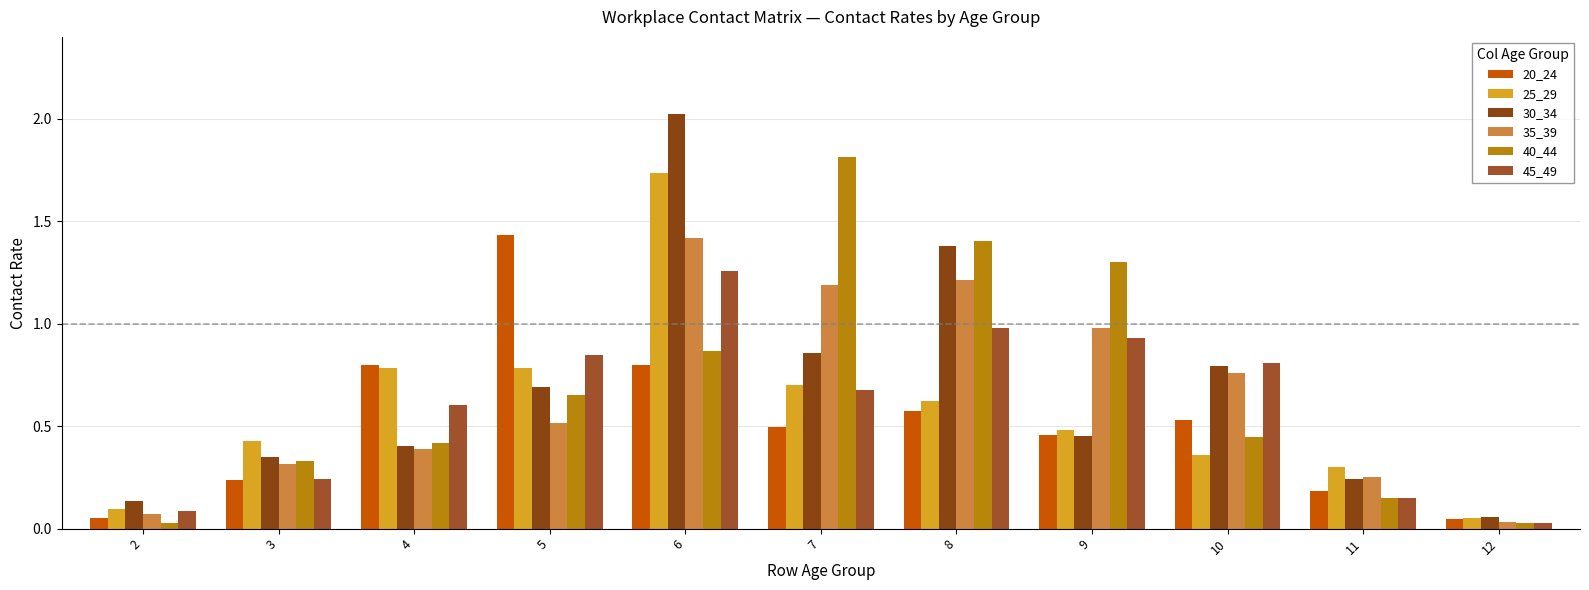

What is the total value across all series at 5?

4.9